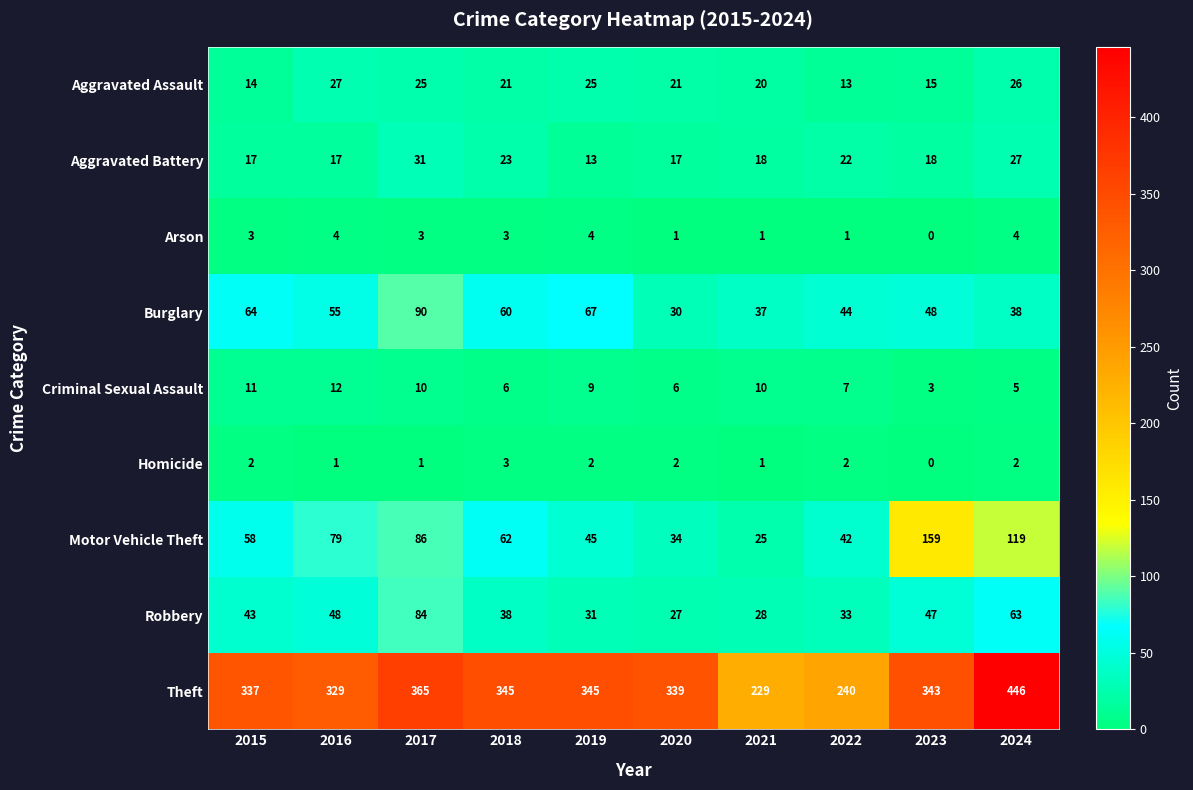

What is the difference between the second highest and second lowest values in the Motor Vehicle Theft series?

85